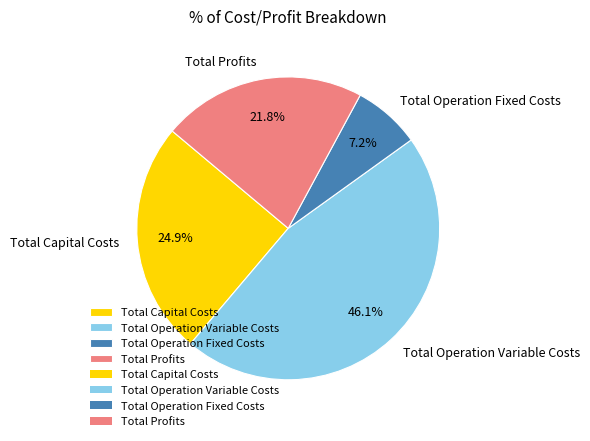

What percentage is the Total Capital Costs slice, to the nearest percent?

25%